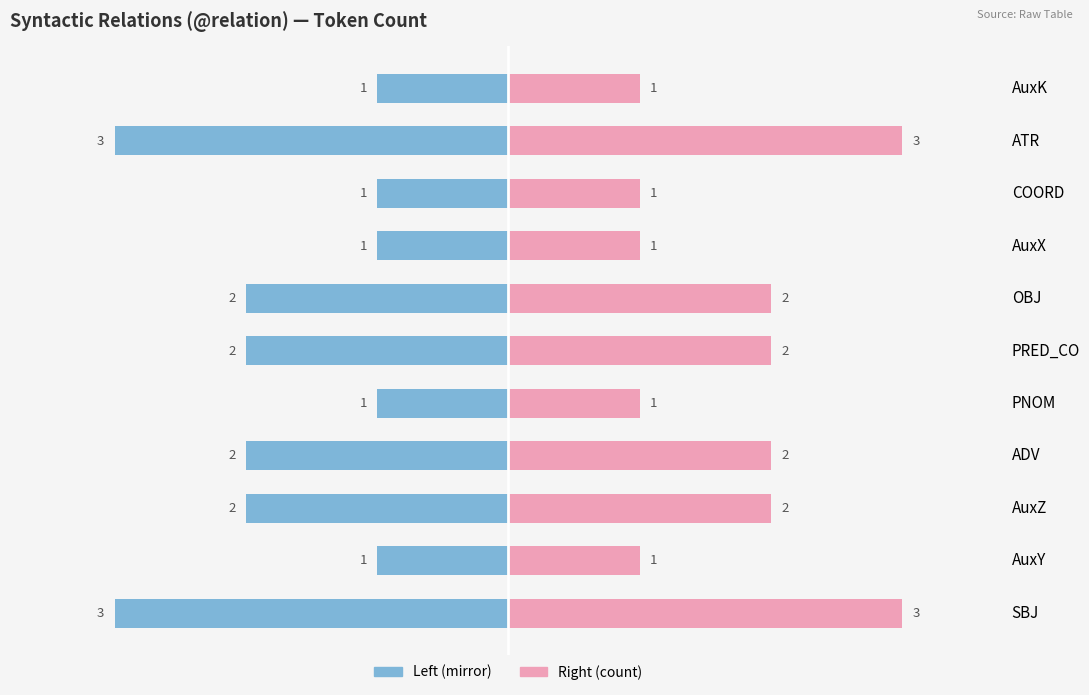

What is the average value of the Count (left) series?

-2